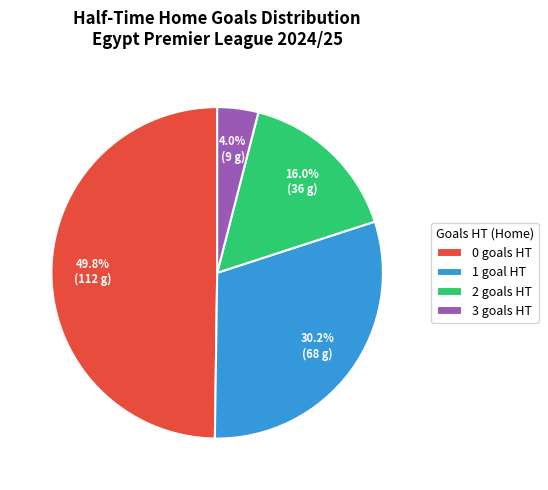

To the nearest percent, what is the average slice percentage?

25%